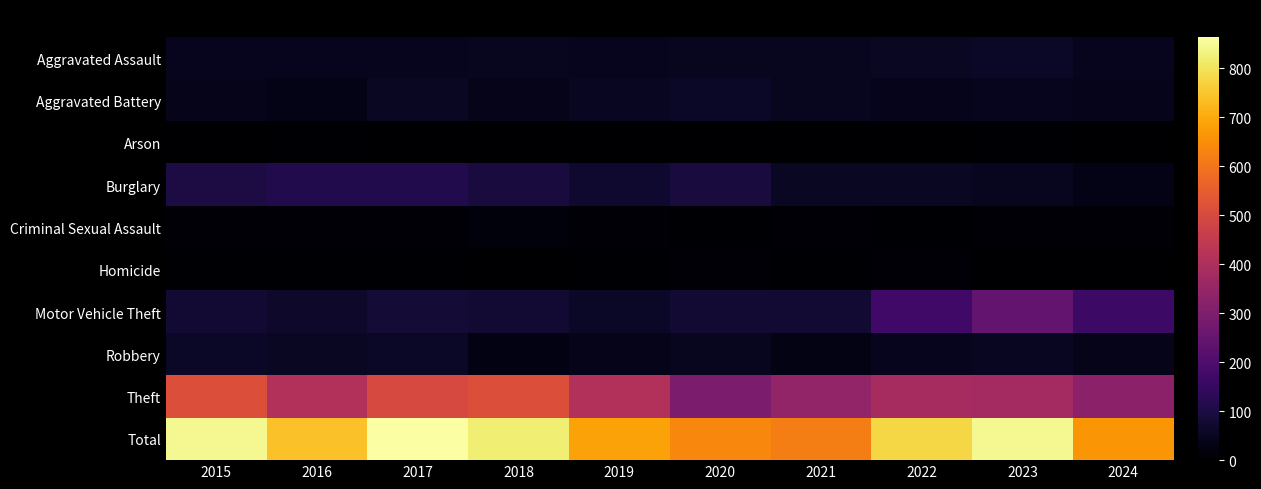

What is the greatest value displayed?

864